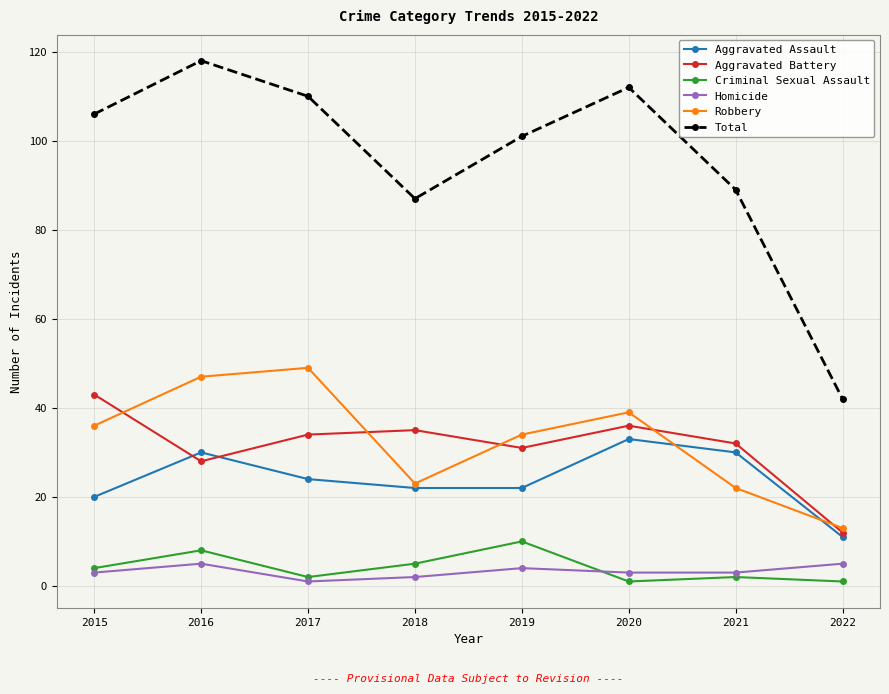

True or false: Homicide and Aggravated Battery intersect in this chart.

False